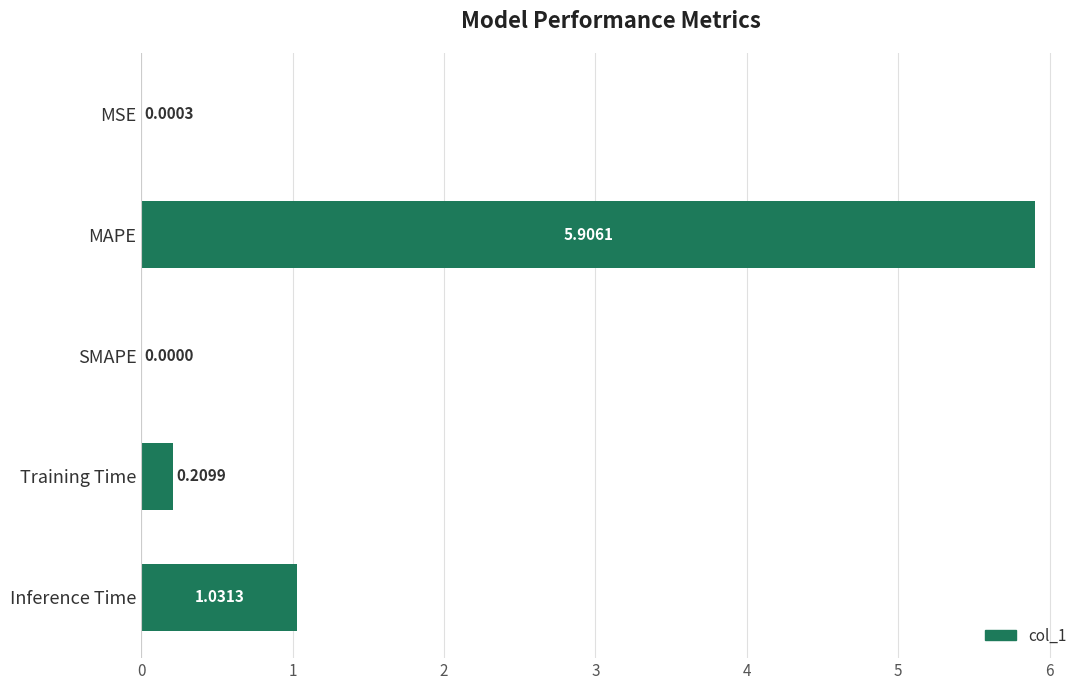

What is the maximum value shown in the chart?

5.9